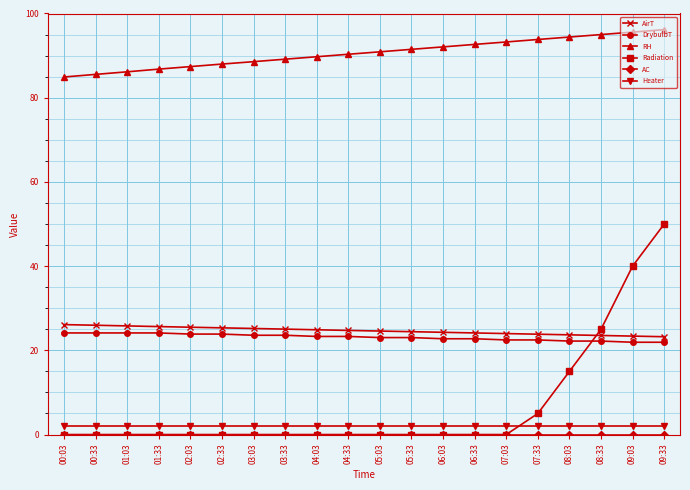

True or false: Heater and RH cross at least once.

False